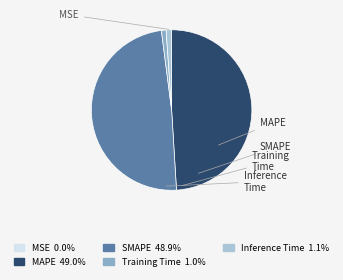

What is the total percentage of Inference Time and MSE?

1.1%